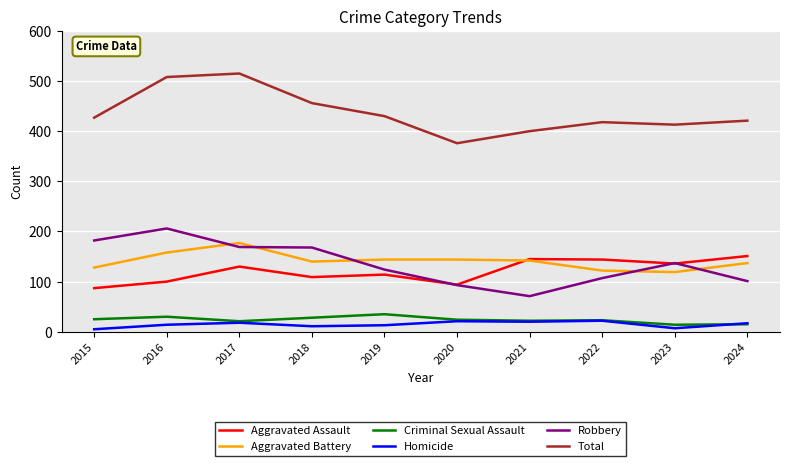

True or false: Aggravated Assault has a value of 26 at 2017.

False